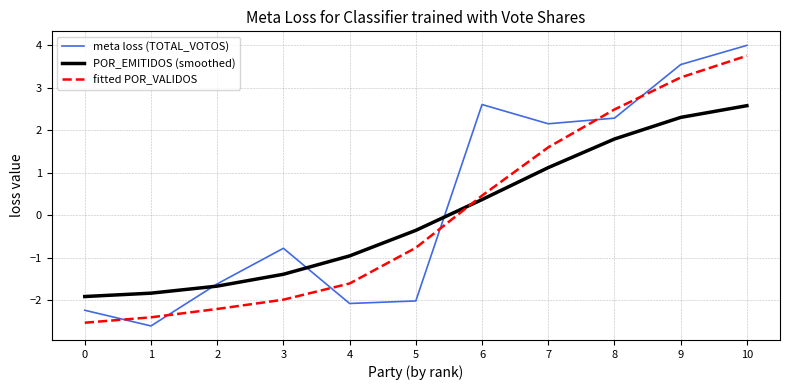

Reading left to right, what are all the values shown in this chart?

meta loss (TOTAL_VOTOS): -2.2	-2.6	-1.6	-0.8	-2.1	-2.0	2.6	2.2	2.3	3.5	4.0
POR_EMITIDOS (smoothed): -1.9	-1.8	-1.7	-1.4	-1.0	-0.4	0.4	1.1	1.8	2.3	2.6
fitted POR_VALIDOS: -2.5	-2.4	-2.2	-2.0	-1.6	-0.8	0.5	1.6	2.5	3.2	3.8